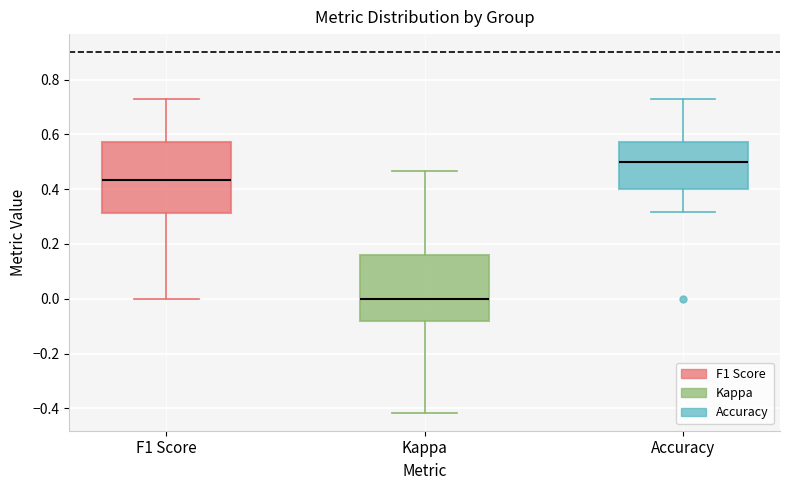

Where does the median line of the box for Accuracy sit on the y-axis? The values are not printed on the chart, so give them approximately, as read against the axis.

0.50